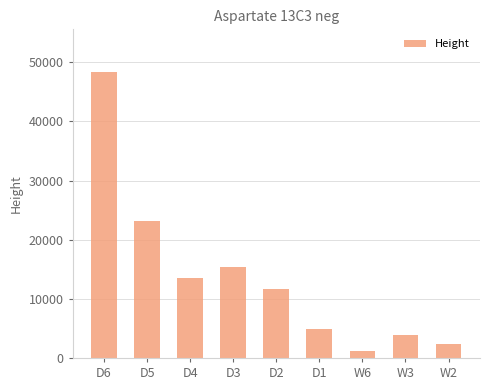

Rank the categories by value from highest to lowest.

D6, D5, D3, D4, D2, D1, W3, W2, W6